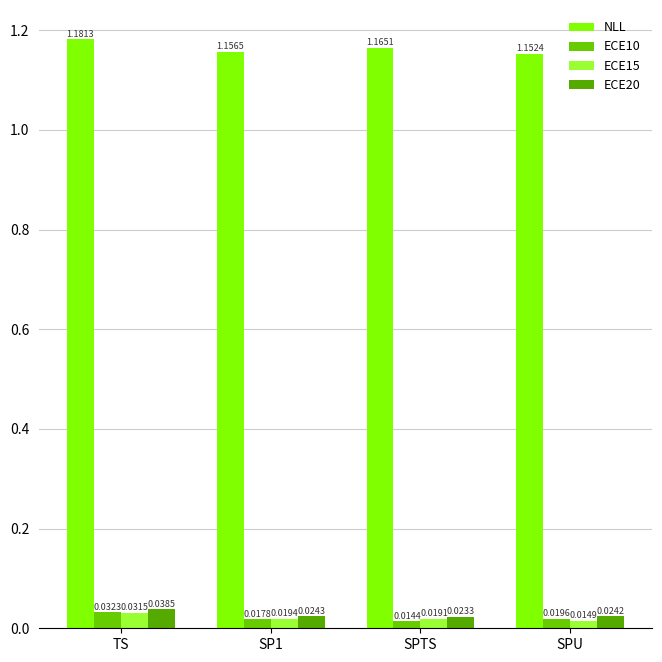

What is the label of the 2nd bar from the right?

SPTS